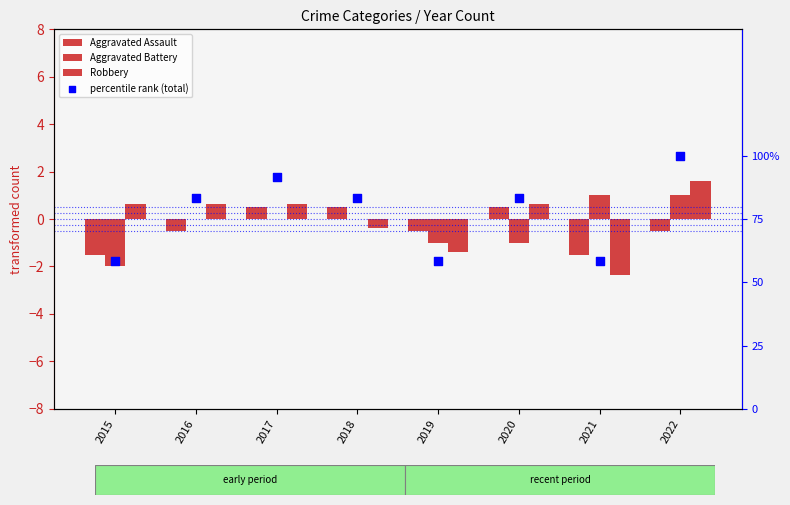

At which category is the sum across all series the highest?

2022